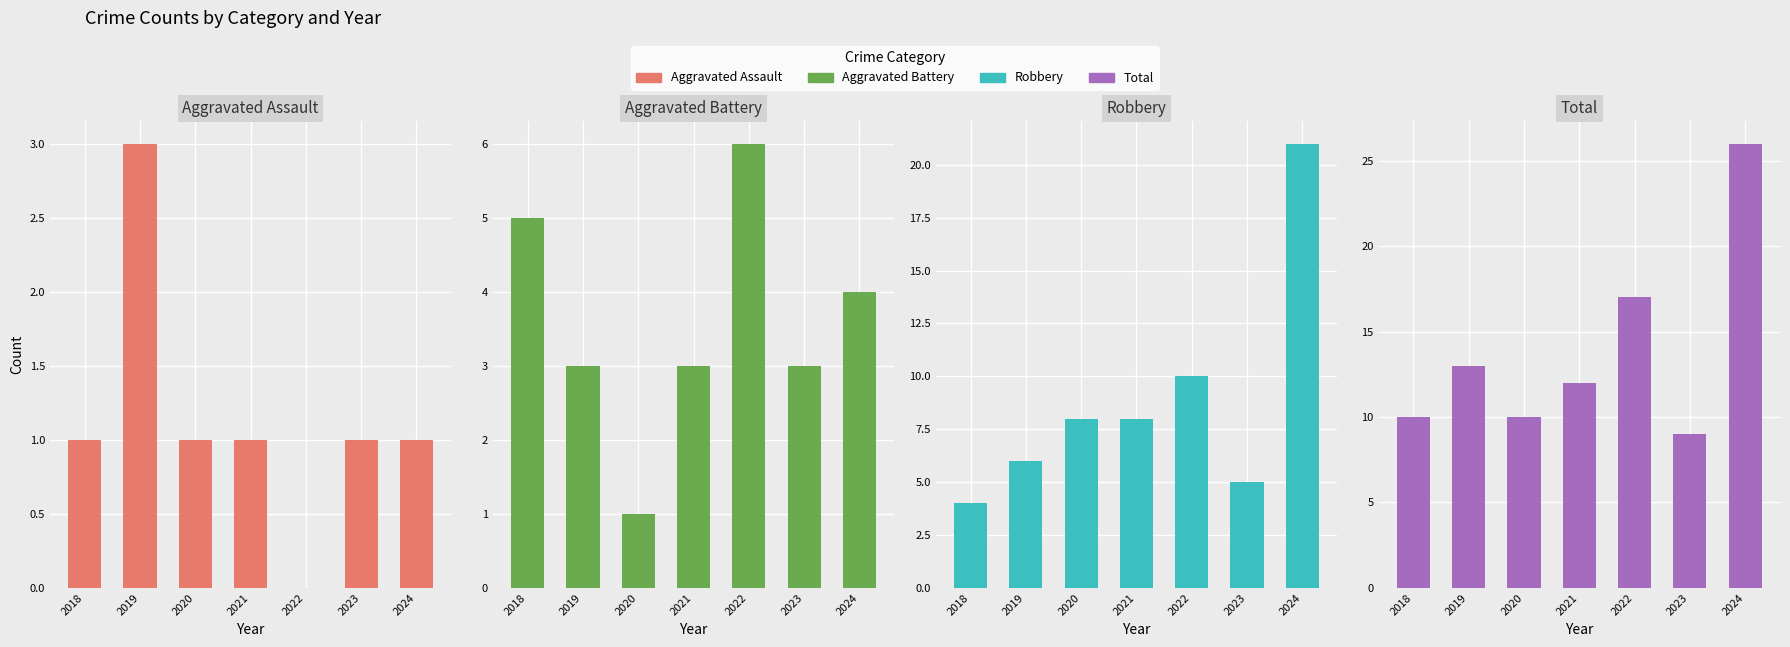

List the labels in order of Aggravated Assault value, largest first.

2019, 2018, 2020, 2021, 2023, 2024, 2022